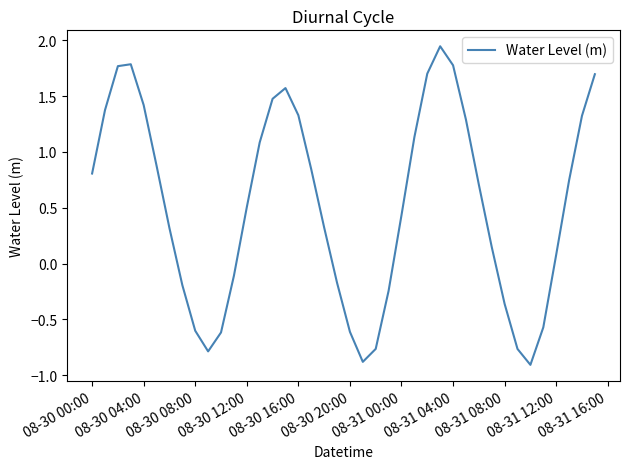

Is it true that the value at 08-30 12:00 is 0.5?

True